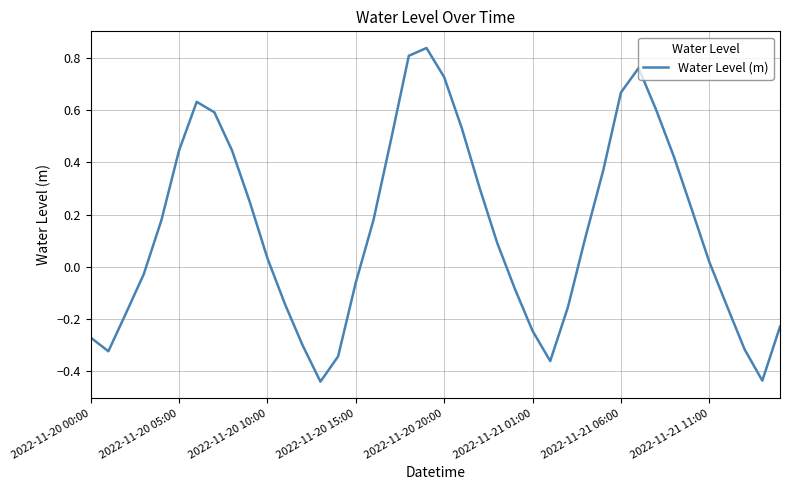

Does the chart display data point markers on the line(s)?

No